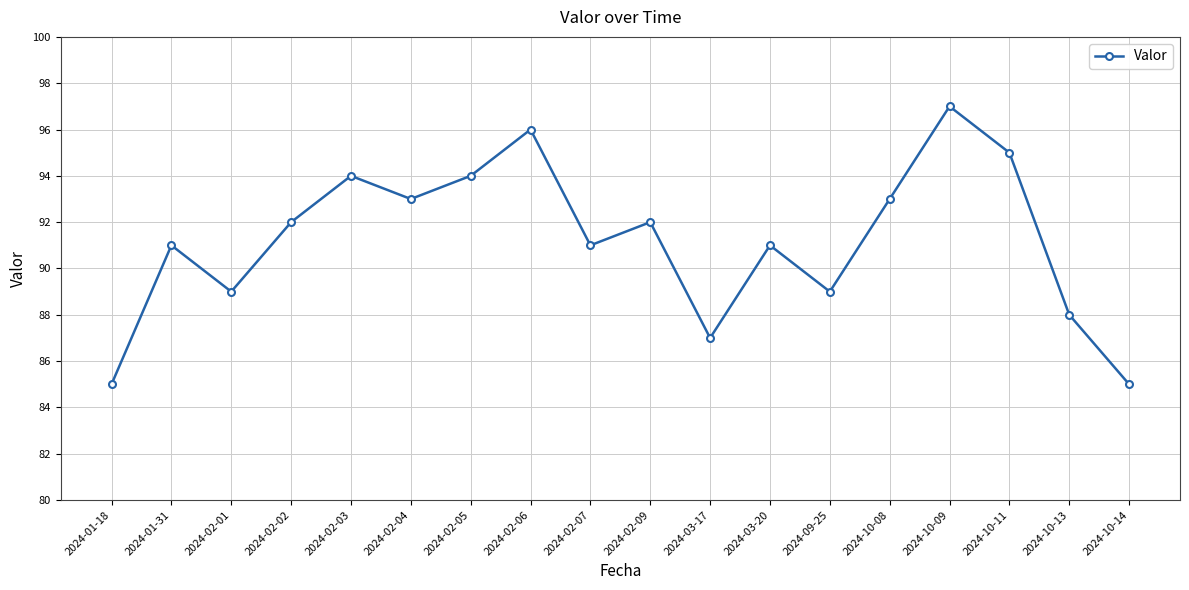

What is the difference between the maximum and minimum values?

12